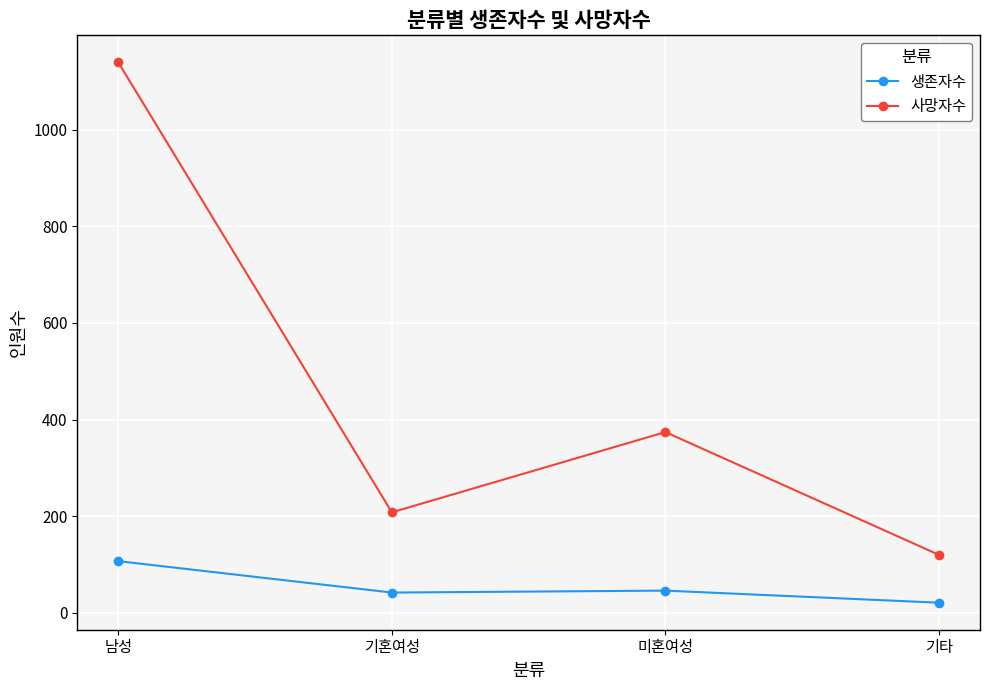

Which category has the highest value in the 사망자수 series?

남성